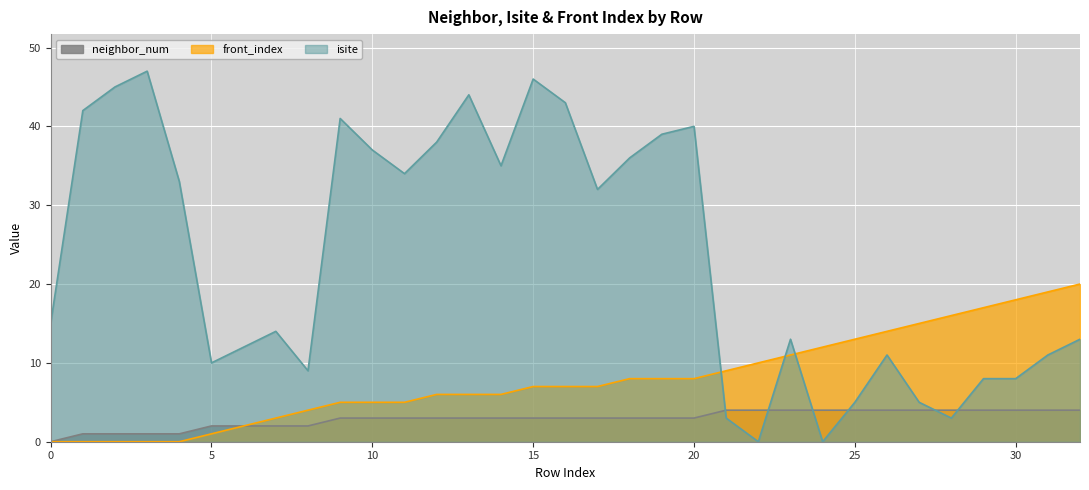

True or false: isite has a value of 9 at 0.

False